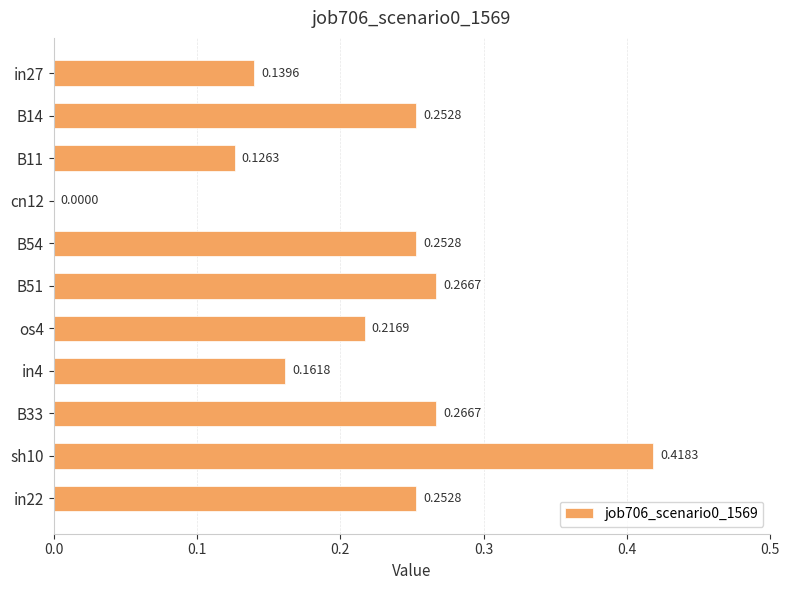

Which has a higher value, in22 or B33?

B33